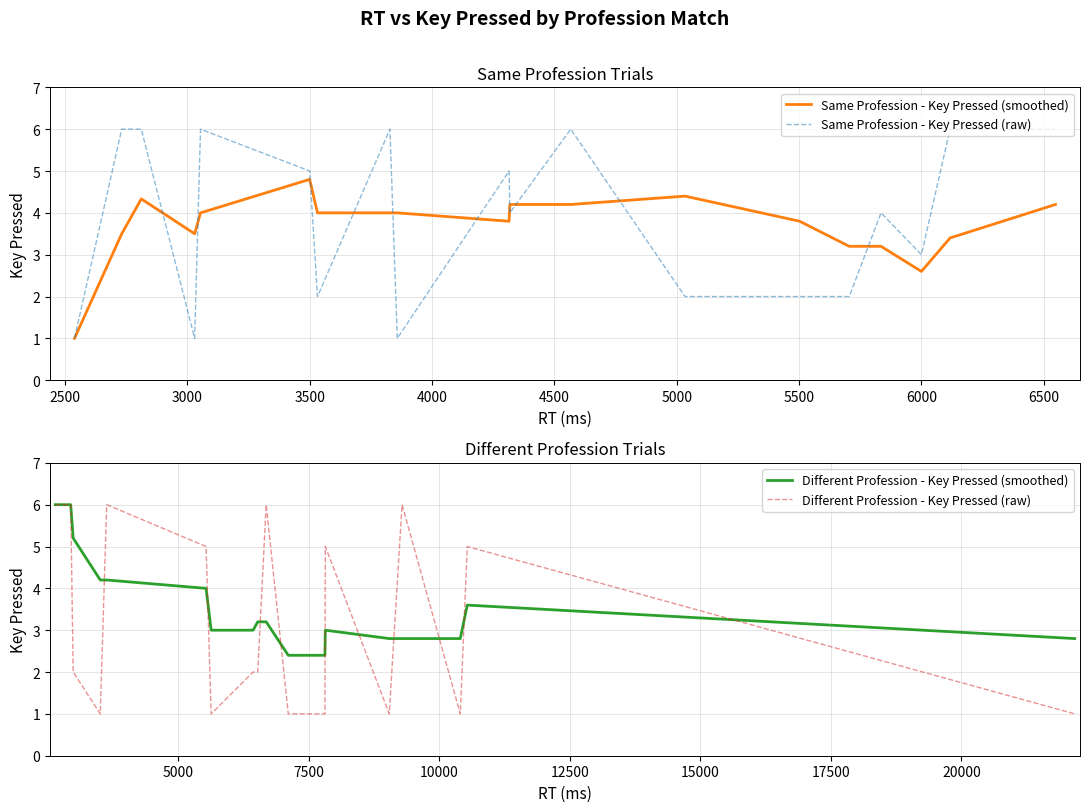

After their last crossing, which series has the higher values: Different Profession - Key Pressed (raw) or Same Profession - Key Pressed (raw)?

Same Profession - Key Pressed (raw)